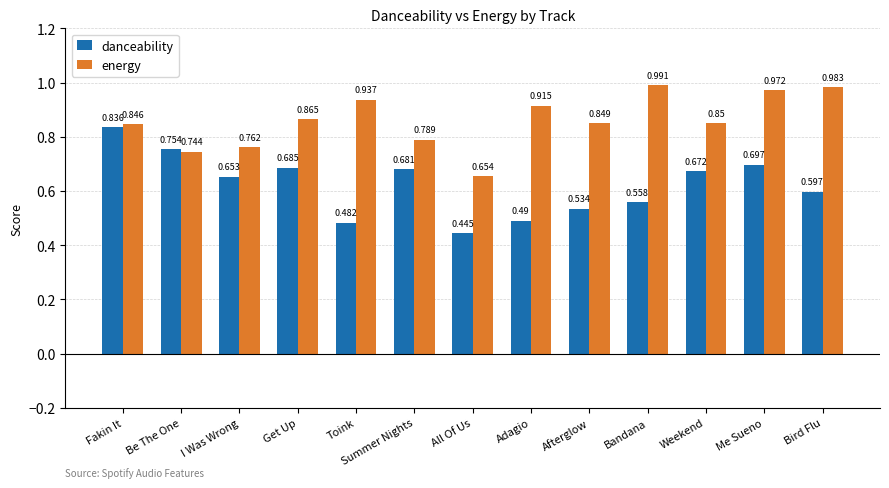

How many series are shown in this chart?

2